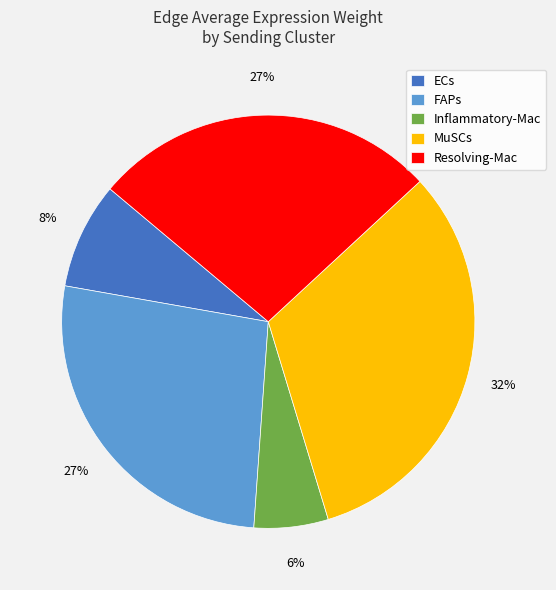

Which slice is the largest?

MuSCs